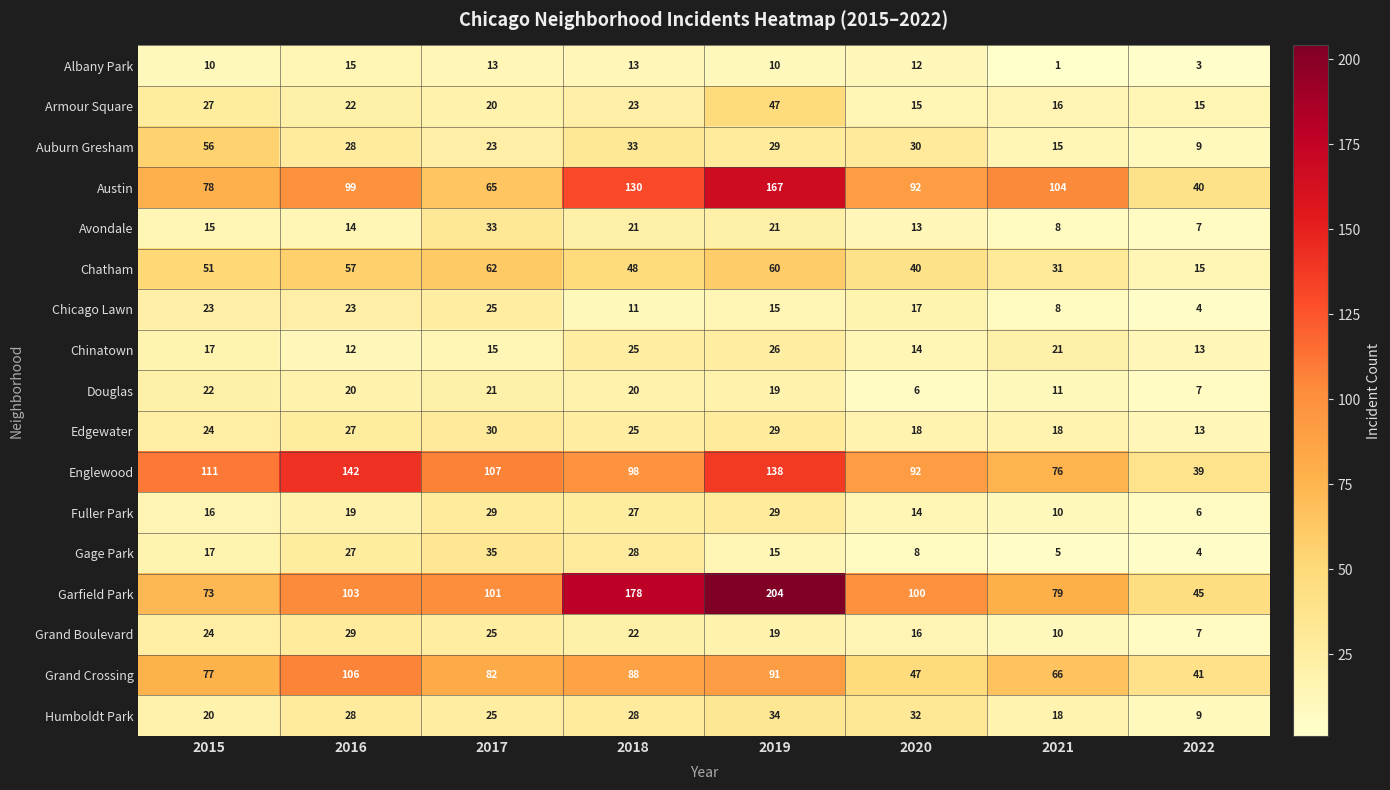

Which series changed the most between 2019 and 2021?

Garfield Park